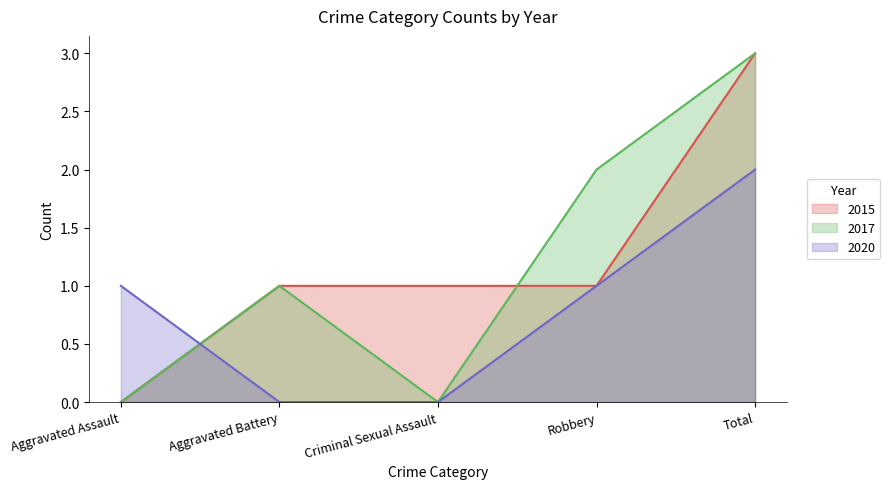

At which category does 2017 reach its first local valley?

Criminal Sexual Assault